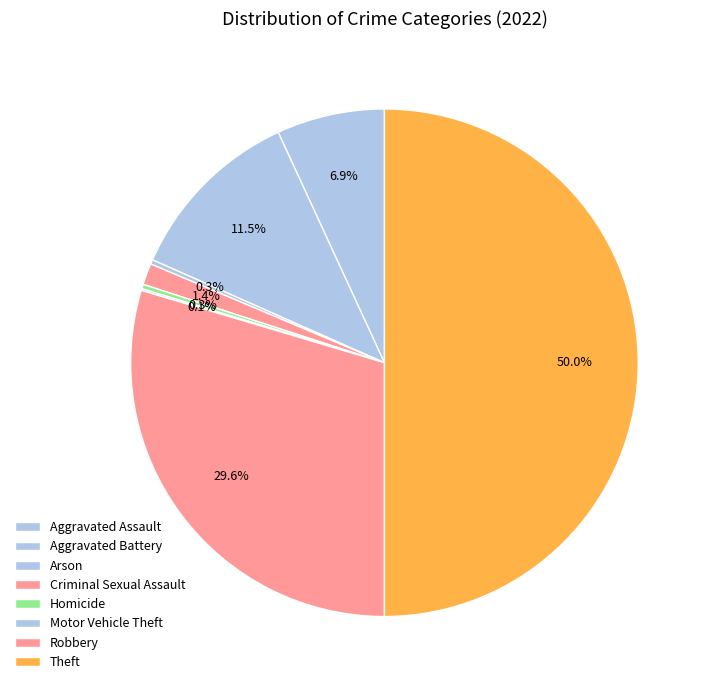

Which slice is the largest?

Theft